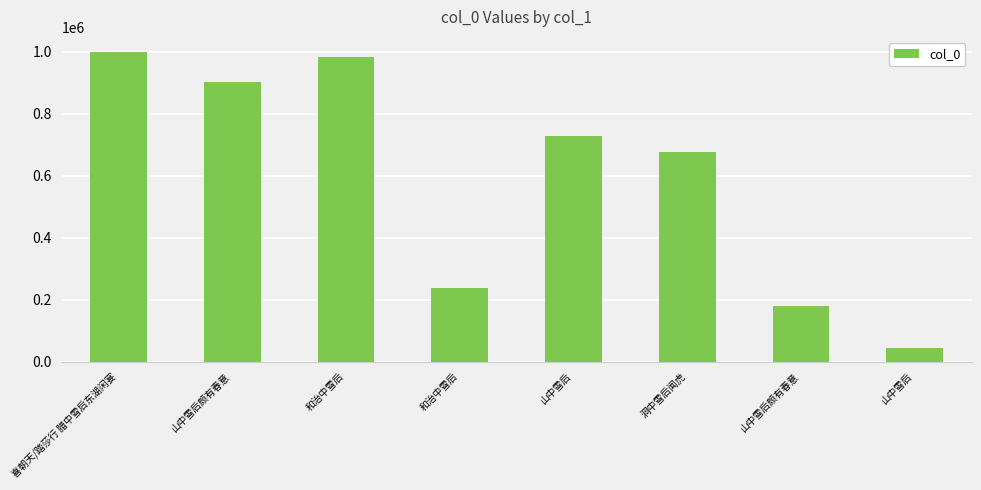

True or false: the data shows 677624 at 洞中雪后闻虎.

True